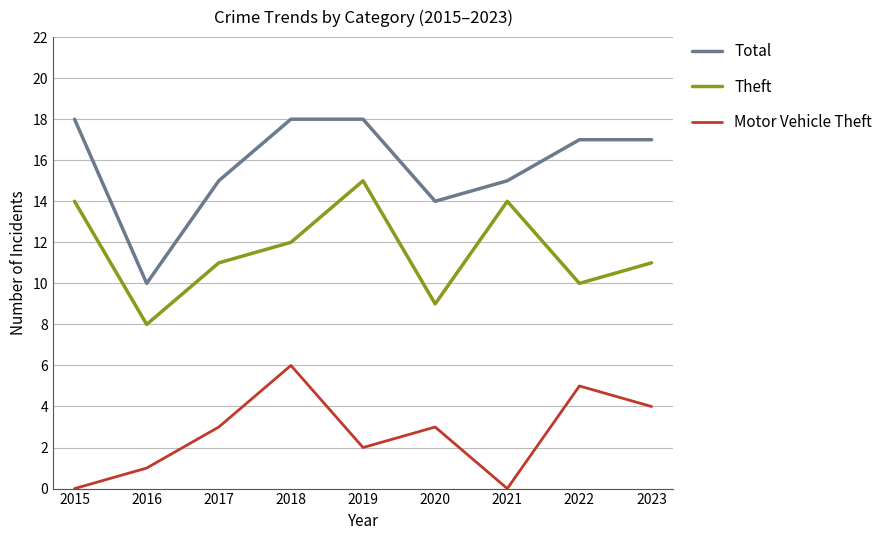

What is the sum of all Motor Vehicle Theft values?

24